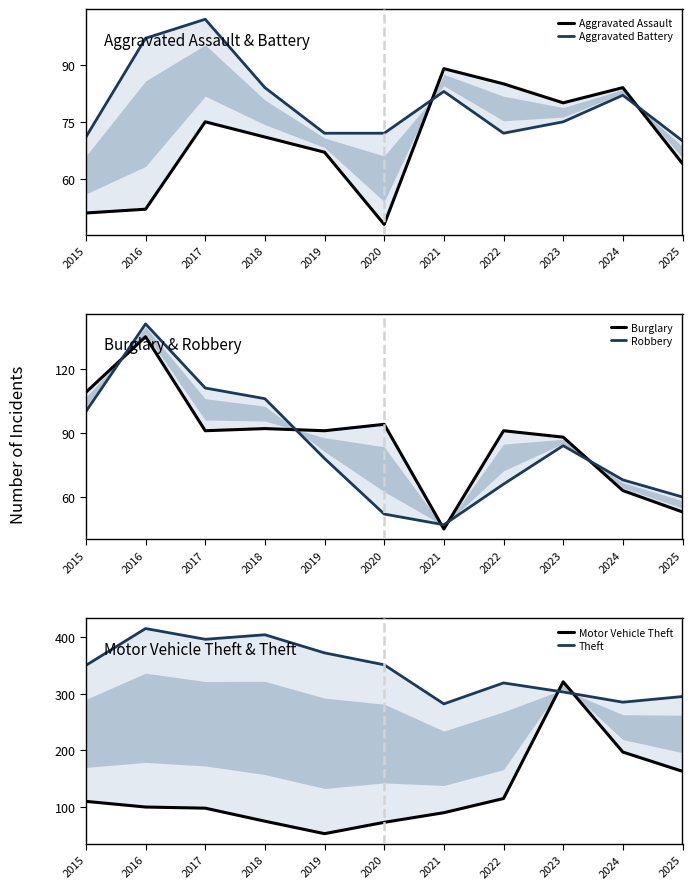

Reading right to left, what are all the values shown in this chart?

Aggravated Assault: 64	84	80	85	89	48	67	71	75	52	51
Aggravated Battery: 70	82	75	72	83	72	72	84	102	97	71
Burglary: 53	63	88	91	45	94	91	92	91	135	109
Robbery: 60	68	84	66	47	52	78	106	111	141	100
Motor Vehicle Theft: 163	197	321	115	90	73	53	75	98	100	110
Theft: 295	285	303	319	282	351	372	404	396	415	350